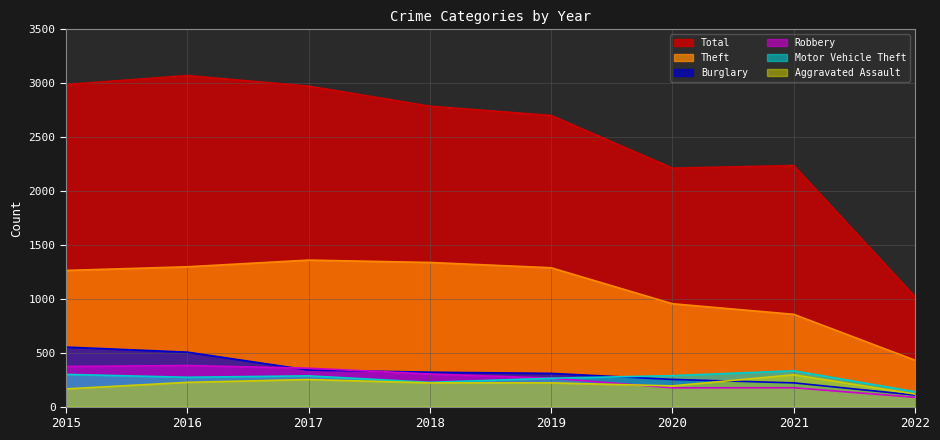

What is the difference between the Total values at 2017 and 2018?

186